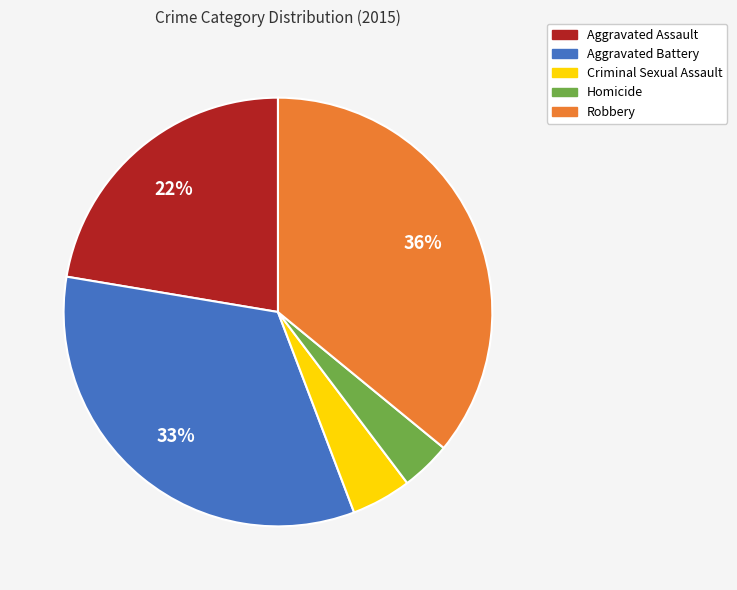

Do Robbery and Aggravated Battery together represent more than half of the pie?

Yes